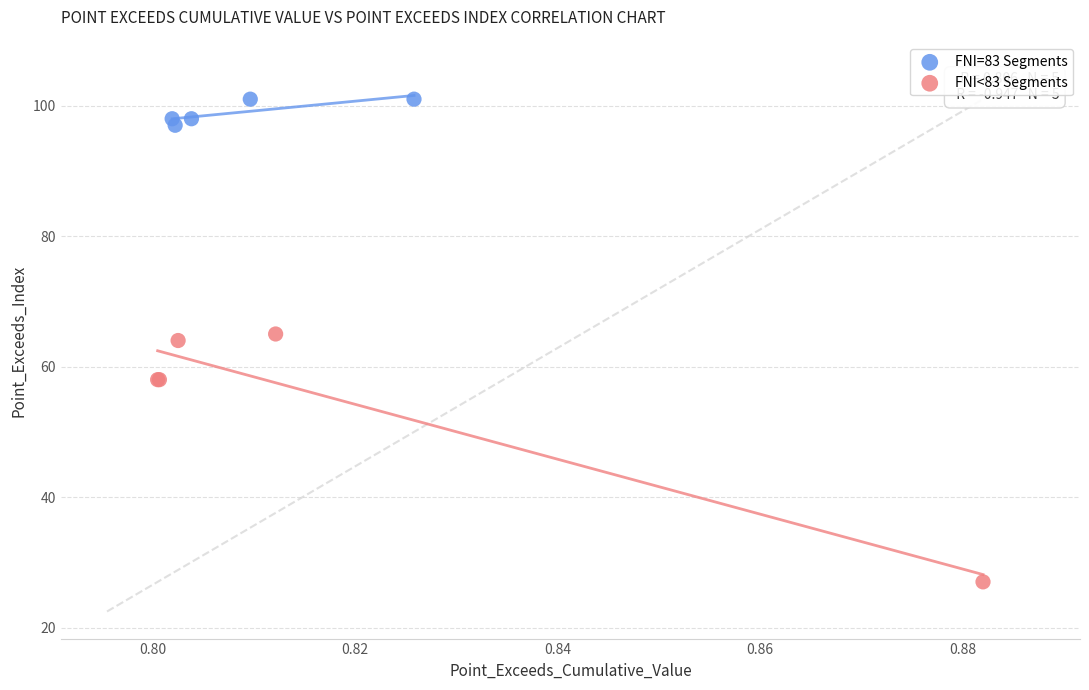

What are all the series names shown in the legend?

FNI=83 Segments, FNI<83 Segments